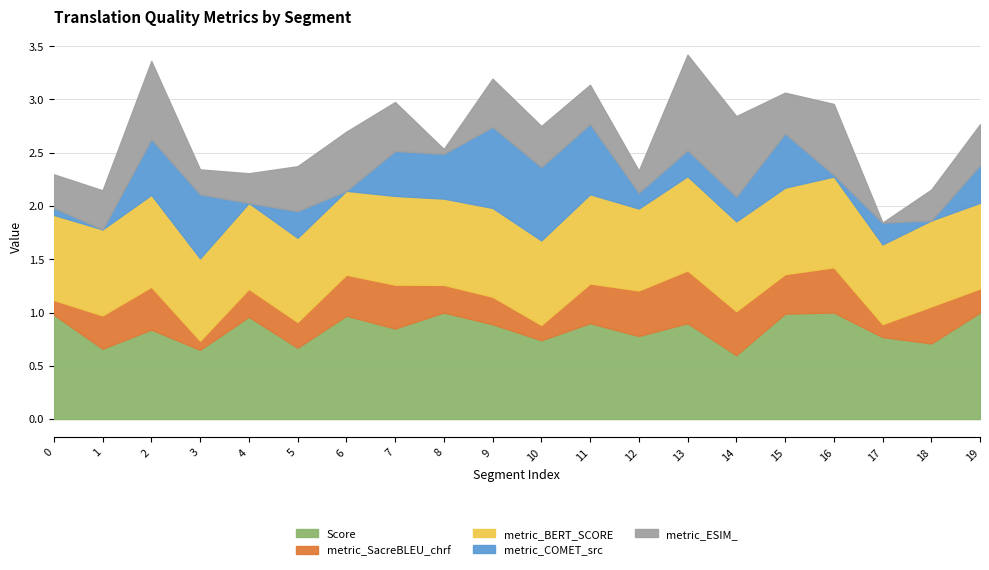

What is the difference between the metric_BERT_SCORE values at 1 and 17?

0.1